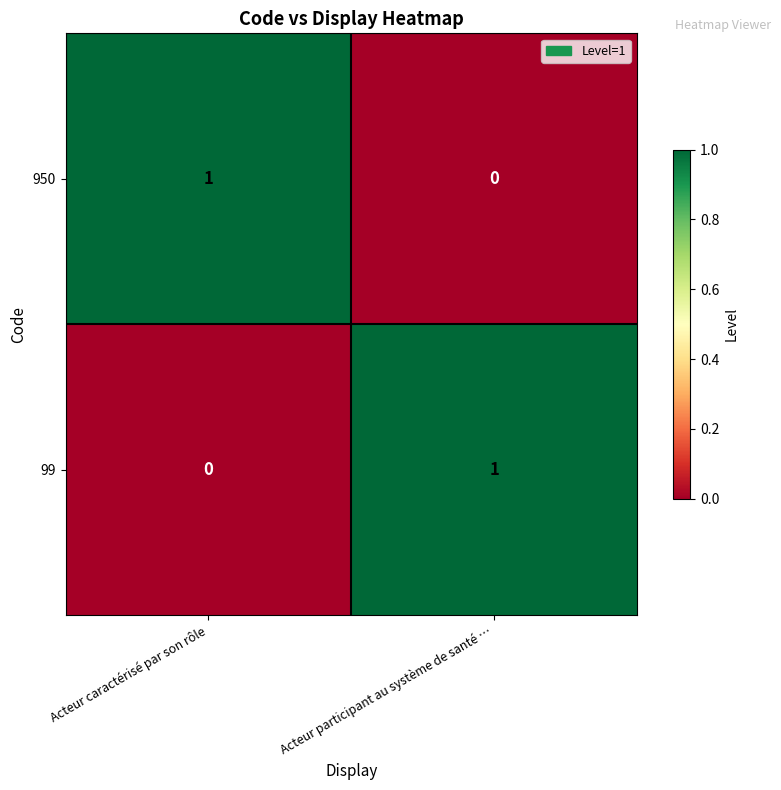

At Acteur caractérisé par son rôle, list the series in order from smallest to largest.

99, 950